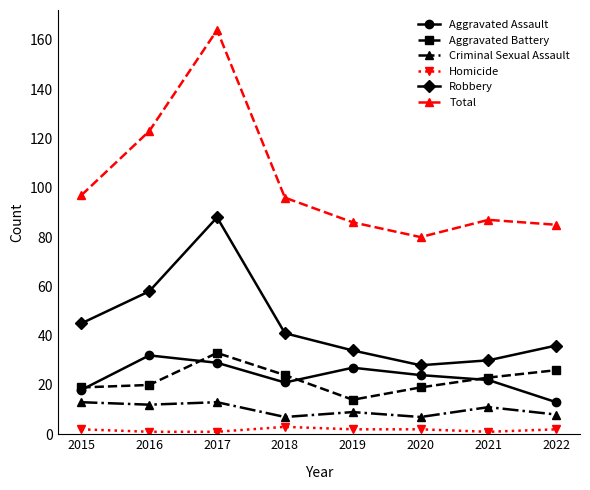

At which category is the sum across all series the highest?

2017